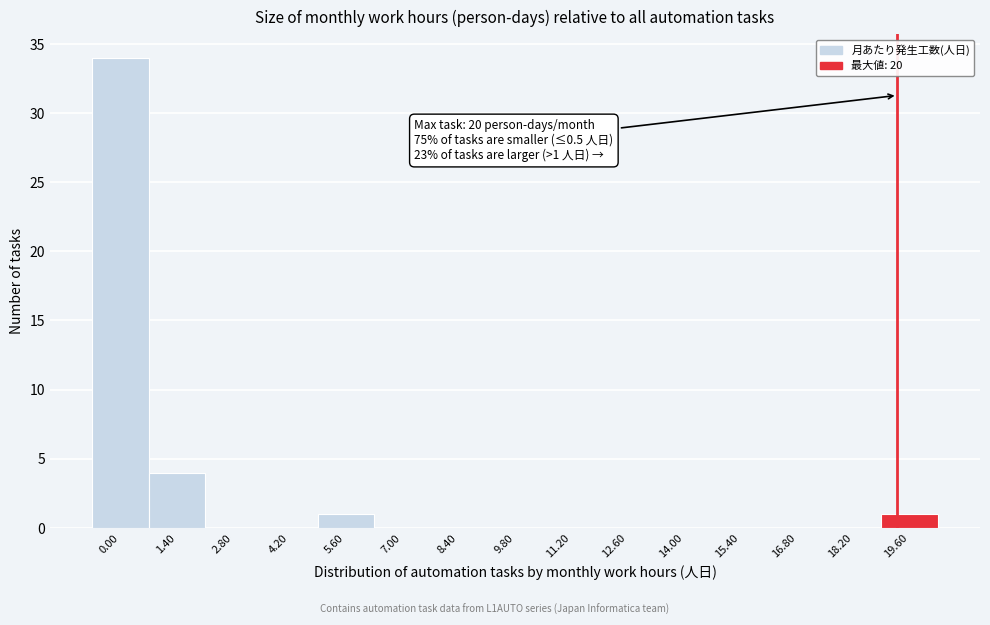

Reading left to right, transcribe all the data shown in this chart.

0.00=34	1.40=4	2.80=0	4.20=0	5.60=1	7.00=0	8.40=0	9.80=0	11.20=0	12.60=0	14.00=0	15.40=0	16.80=0	18.20=0	19.60=1